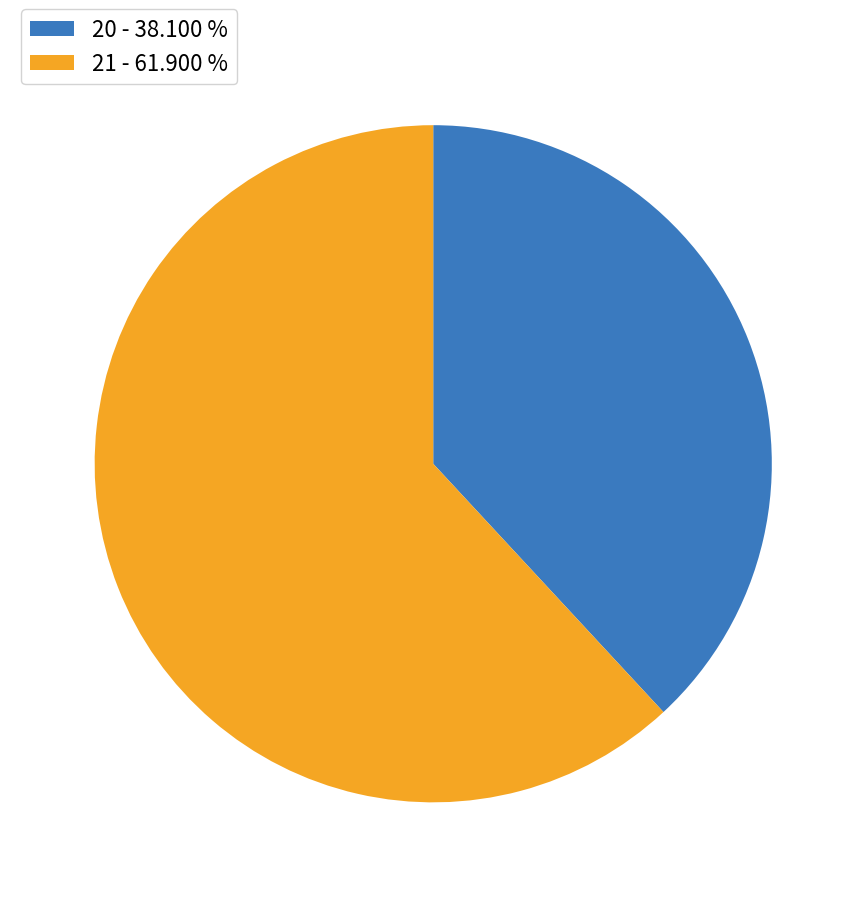

Between 21 - 61.900 % and 20 - 38.100 %, which is larger?

21 - 61.900 %